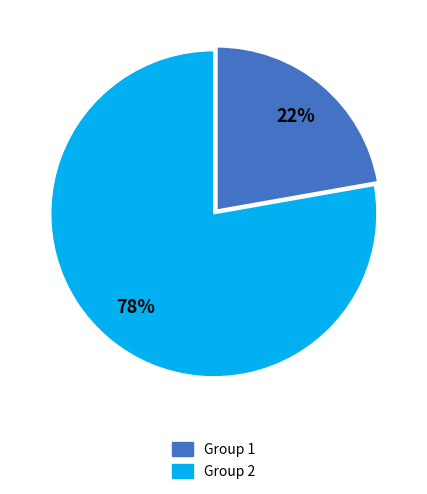

How many segments does this pie chart have?

2